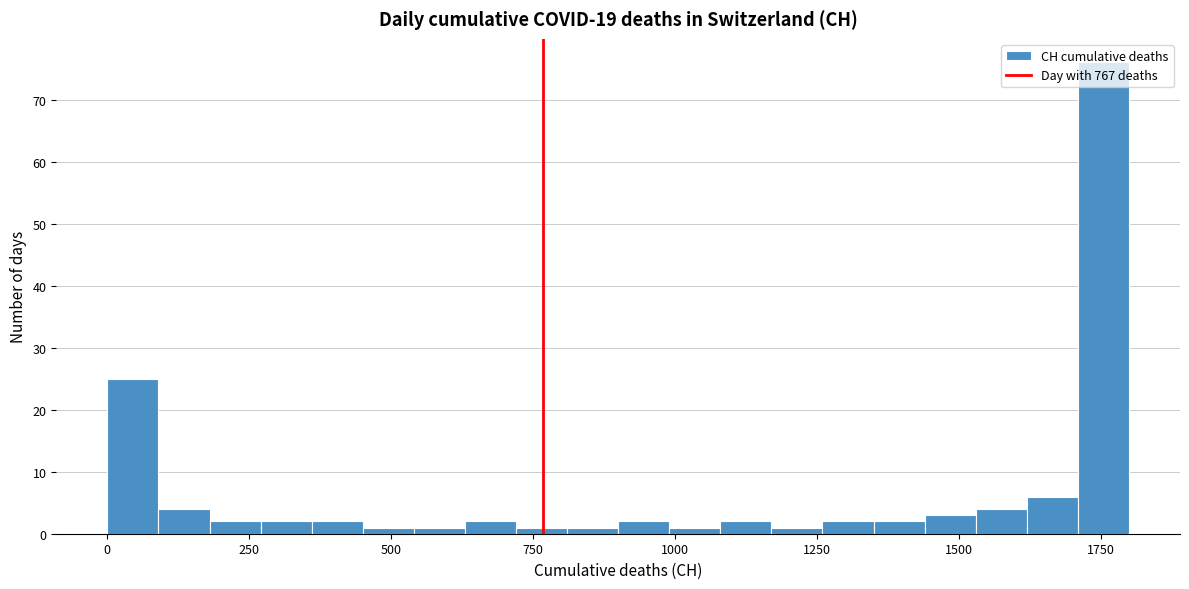

Around what value on the x-axis is the tallest bar? Give the approximate position of its centre, as read against the axis.

1750